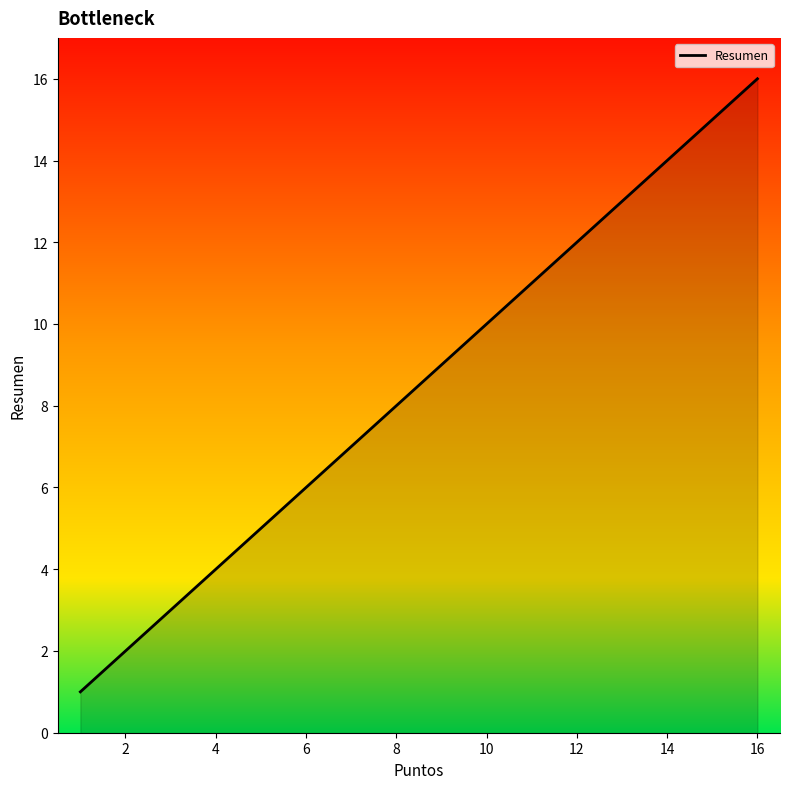

Reading right to left, transcribe all the data shown in this chart.

16	15	14	13	12	11	10	9	8	7	6	5	4	3	2	1